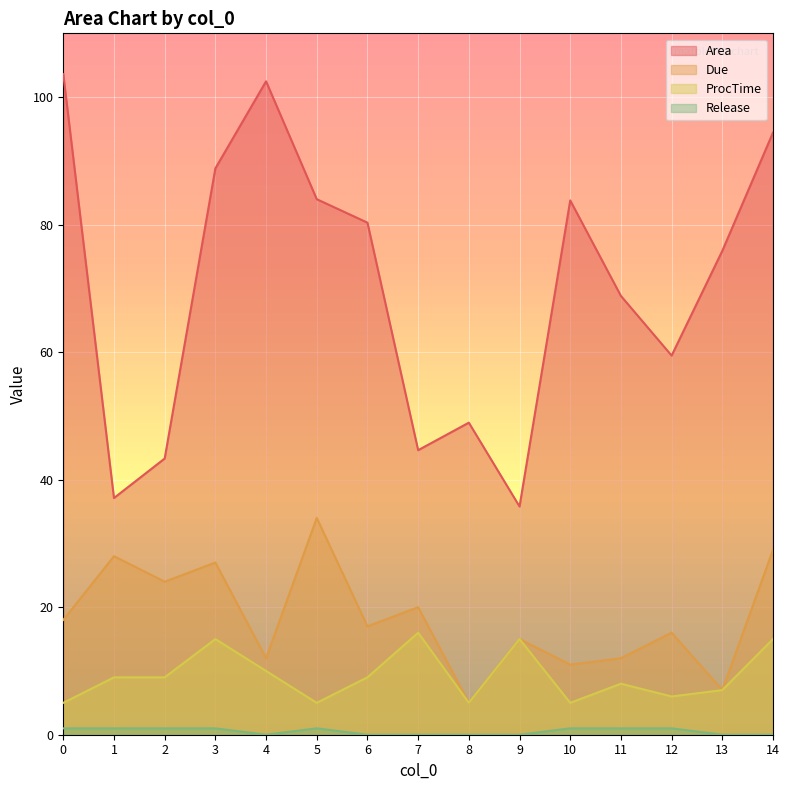

What is the spread (max minus min) of values at 14?

94.4